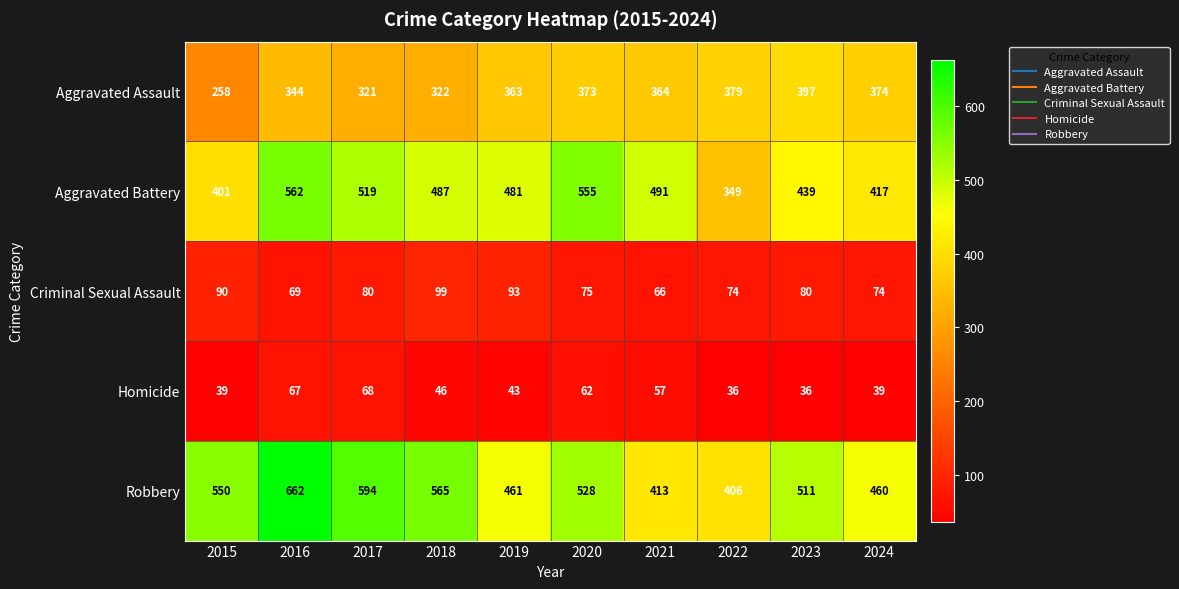

What is the difference between the maximum and minimum values in the Criminal Sexual Assault series?

33